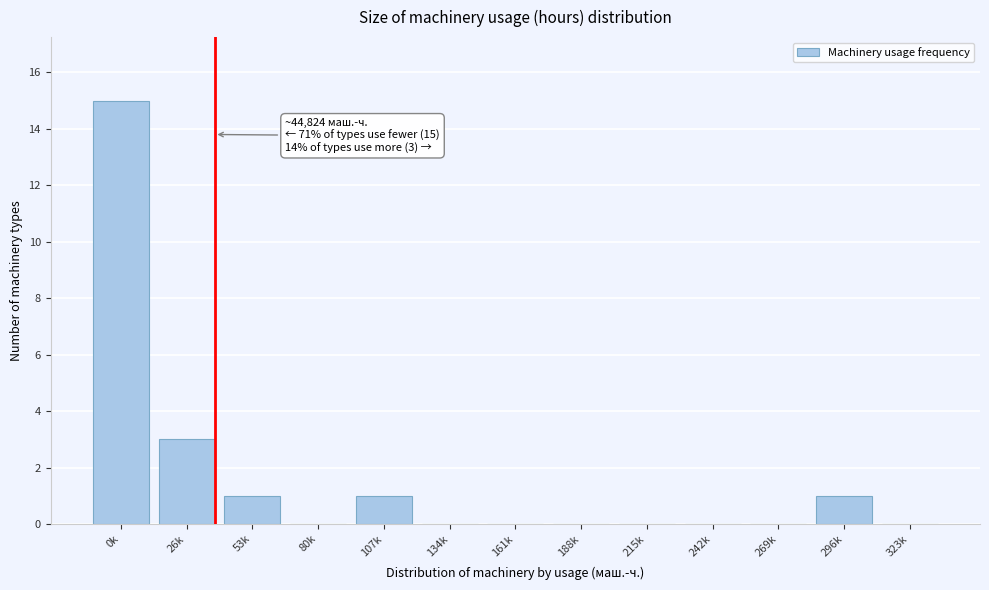

Reading left to right, transcribe all the data shown in this chart.

0k=15	26k=3	53k=1	80k=0	107k=1	134k=0	161k=0	188k=0	215k=0	242k=0	269k=0	296k=1	323k=0